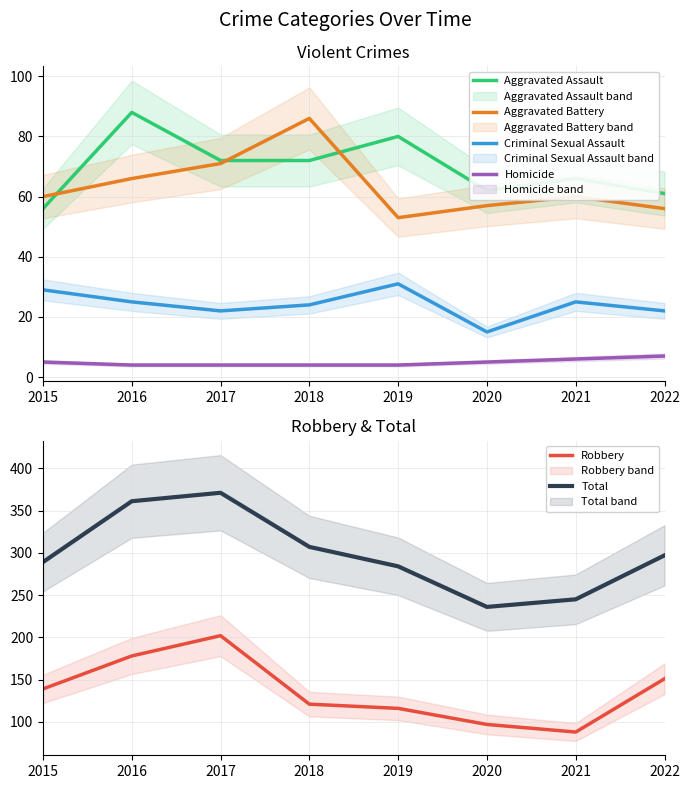

True or false: Homicide has a value of 2 at 2018.

False